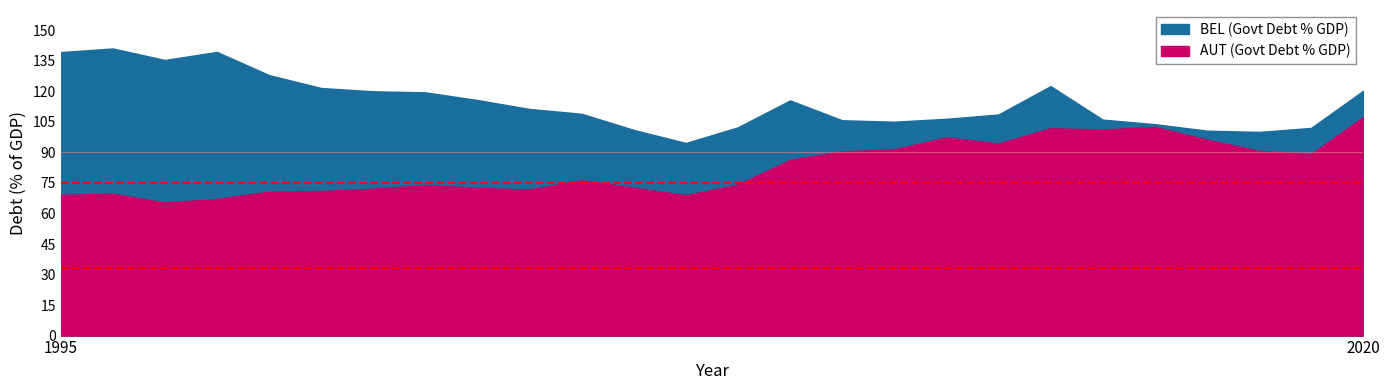

What is the approximate value of BEL at 2014?

122.6